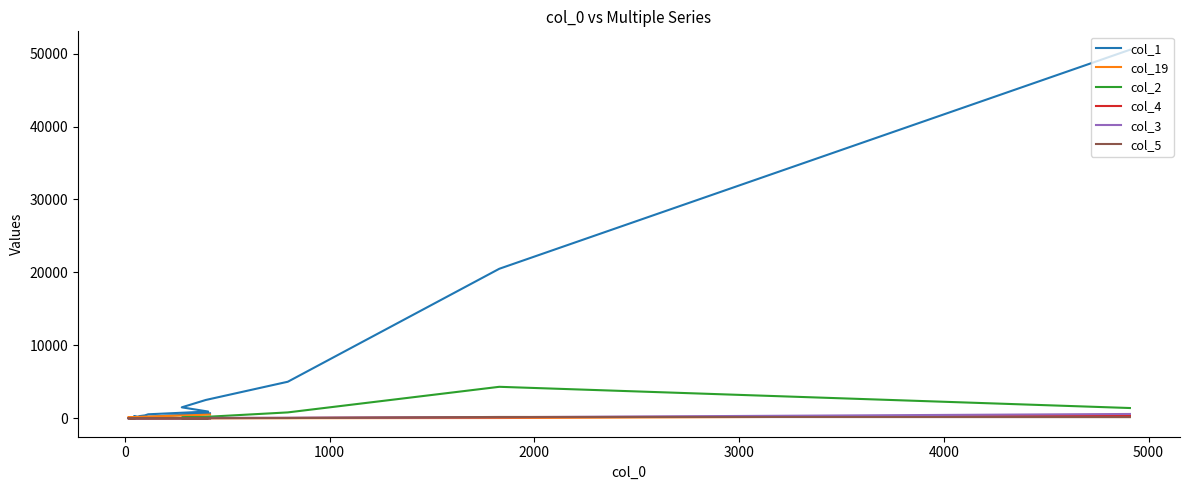

What is the maximum value for col_19?

504